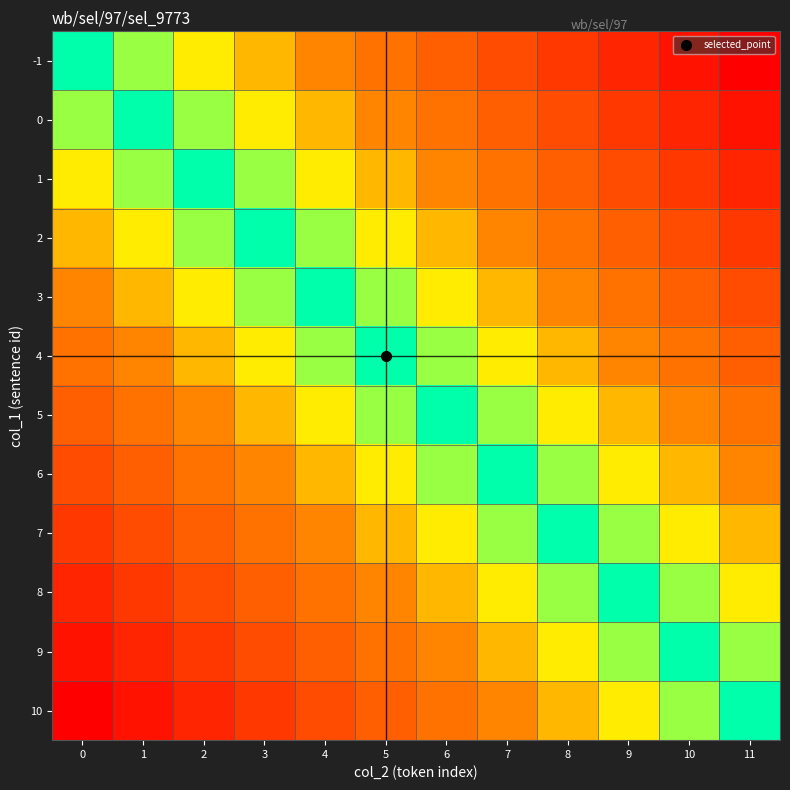

What is the greatest value displayed?

1.0